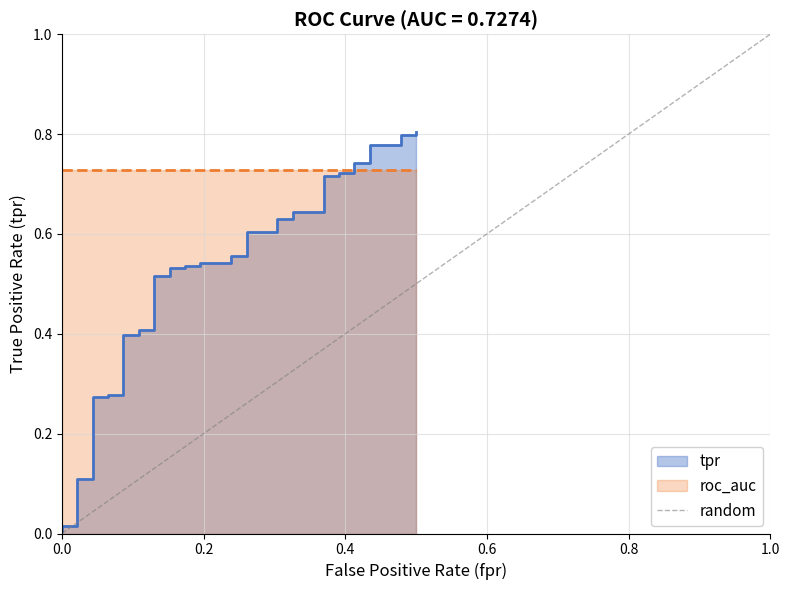

What is the sum of the values at 0.0 and 1.0?

1